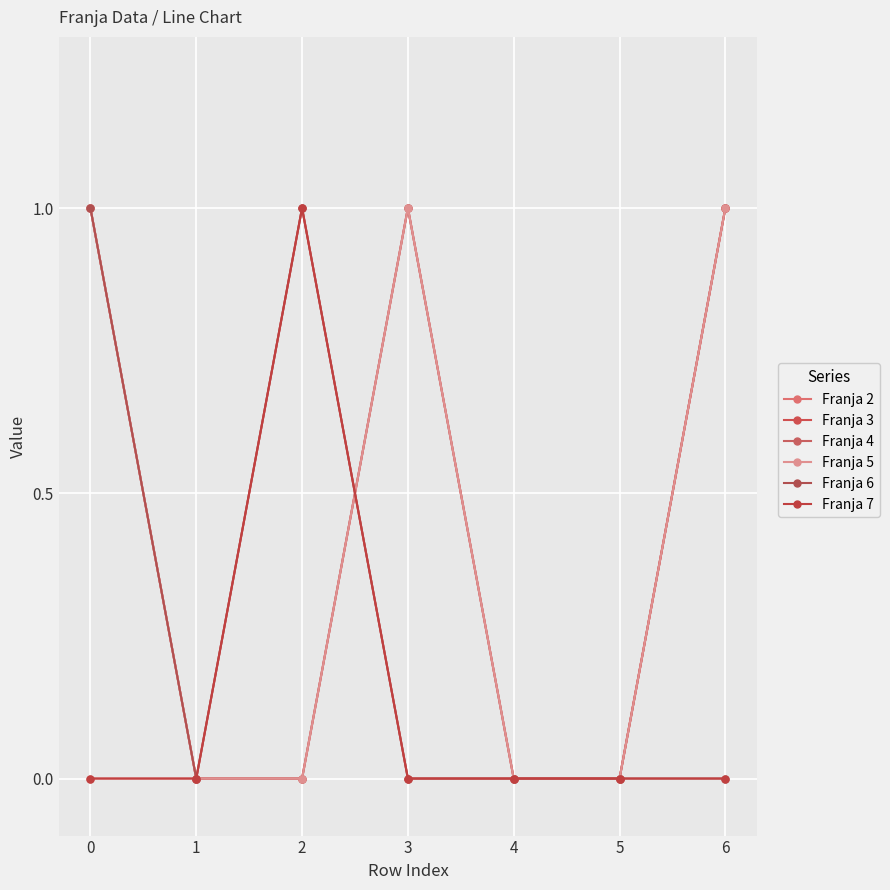

True or false: Franja 2 has more than 2 interior local peaks.

False